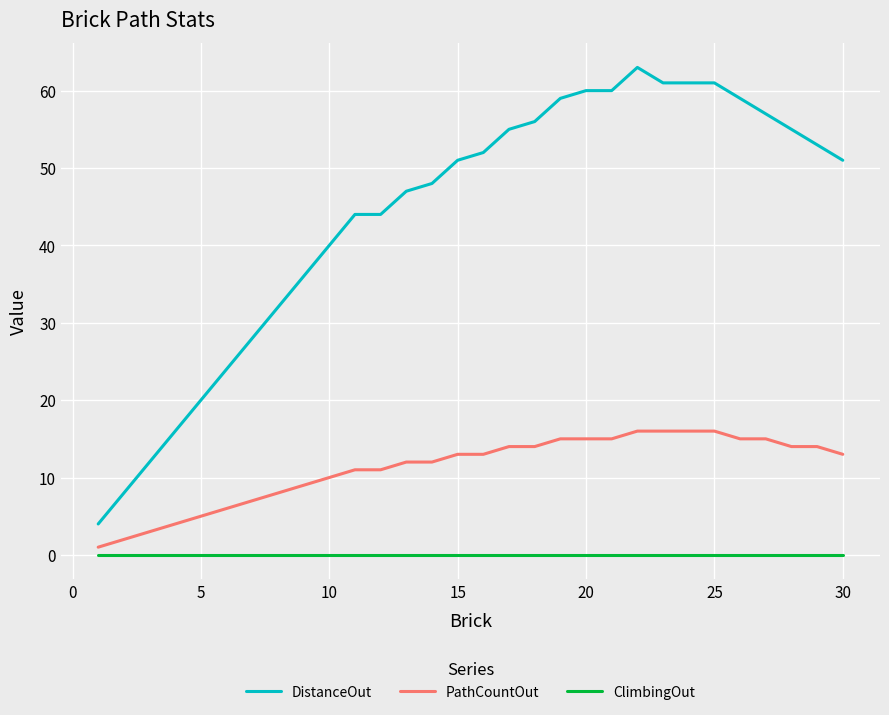

Which series has the largest range (max minus min)?

DistanceOut